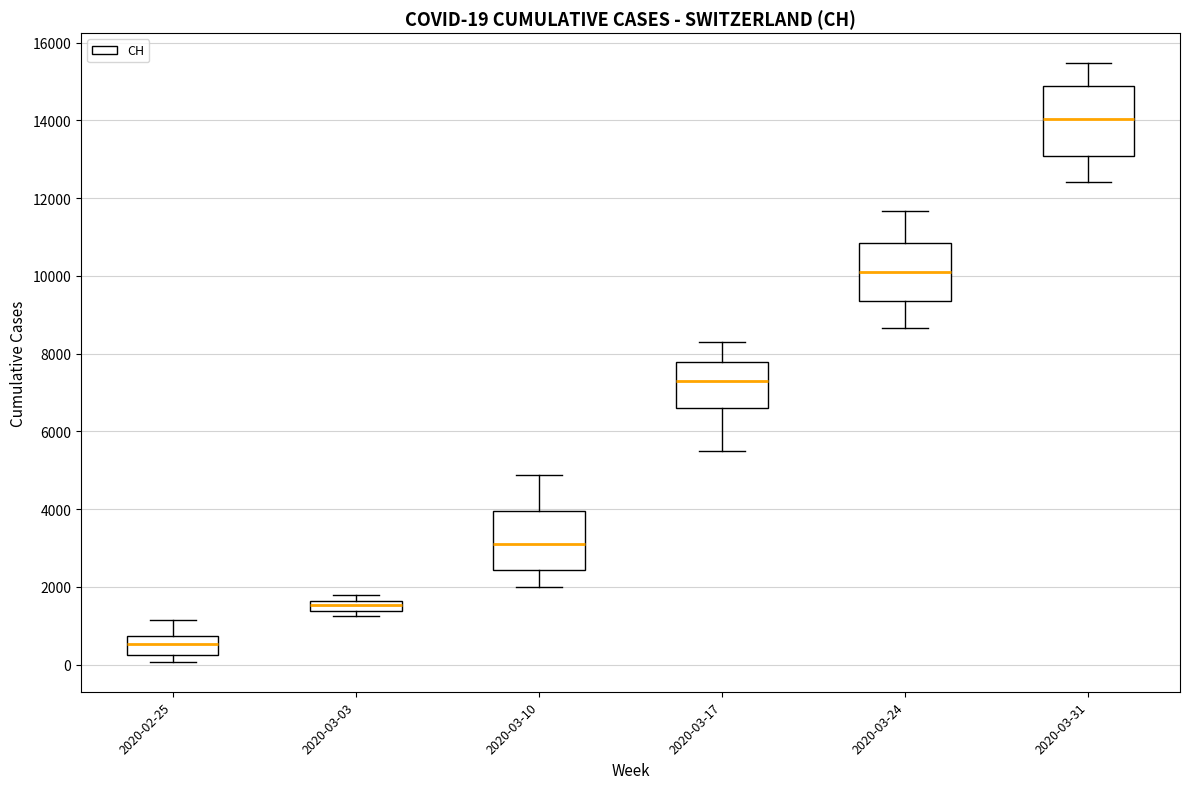

Which box's median line is the highest?

2020-03-31